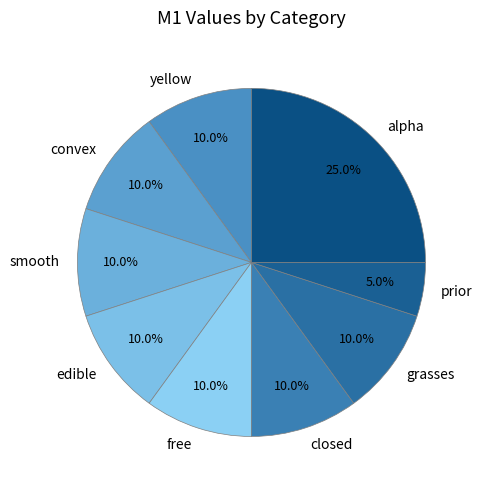

What is the ratio of the value at smooth to the value at edible?

1.0